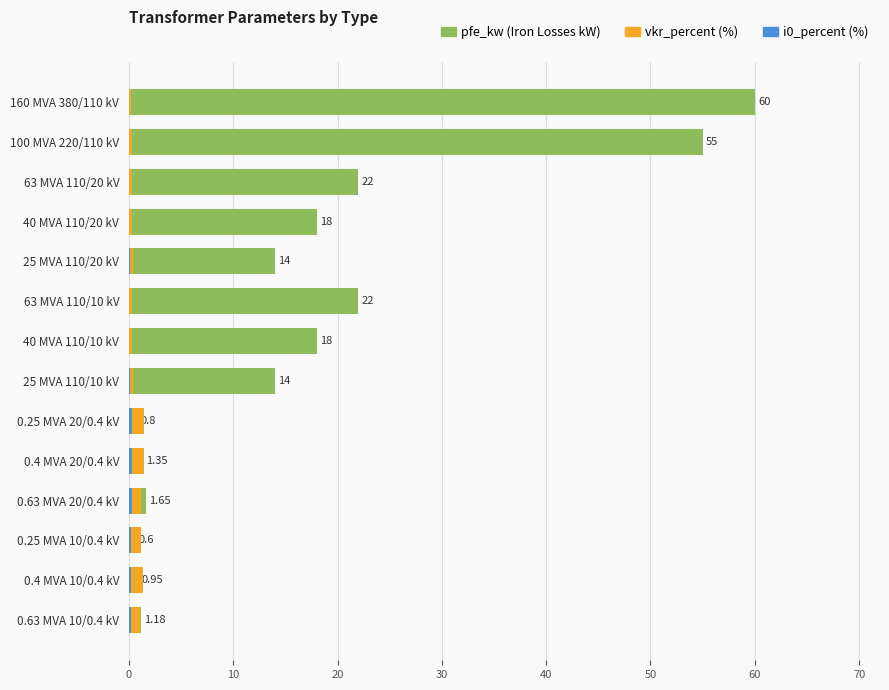

Which has a higher value, 0.4 MVA 20/0.4 kV or 0.63 MVA 20/0.4 kV?

0.63 MVA 20/0.4 kV